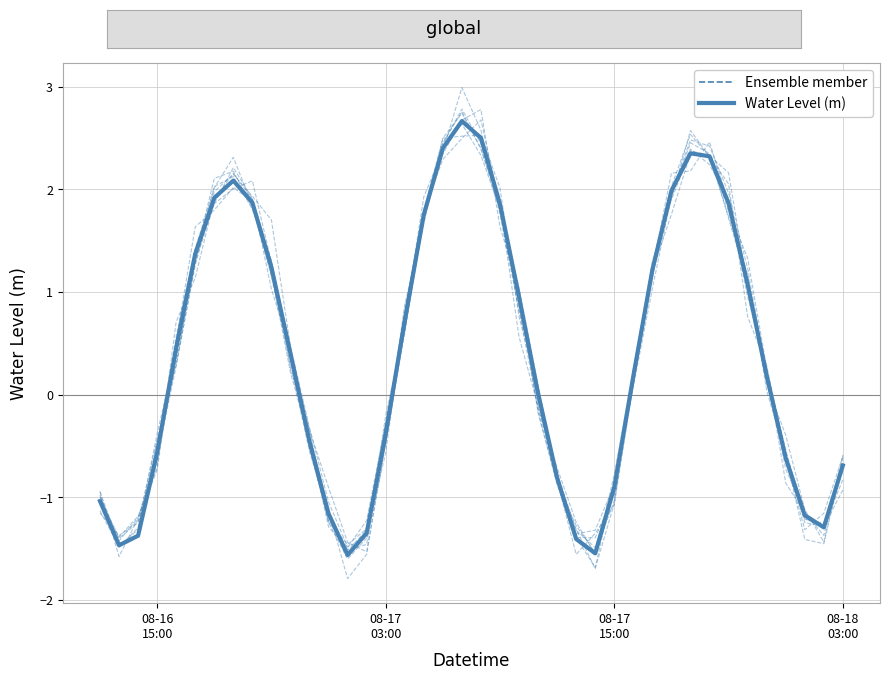

What is the sum of all values?

15.6